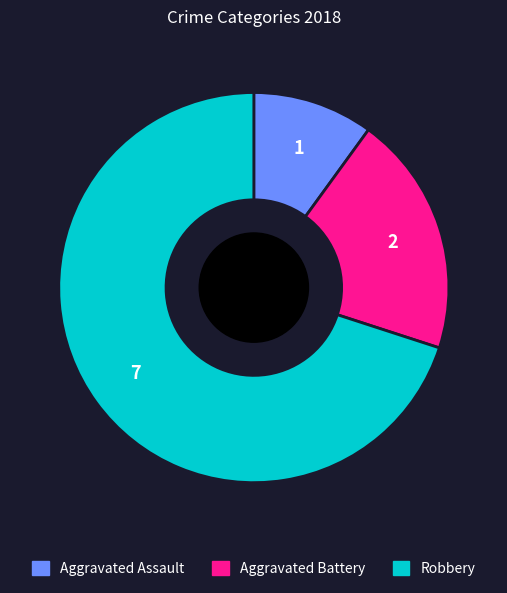

Is it true that Aggravated Assault is 10% of the pie?

True